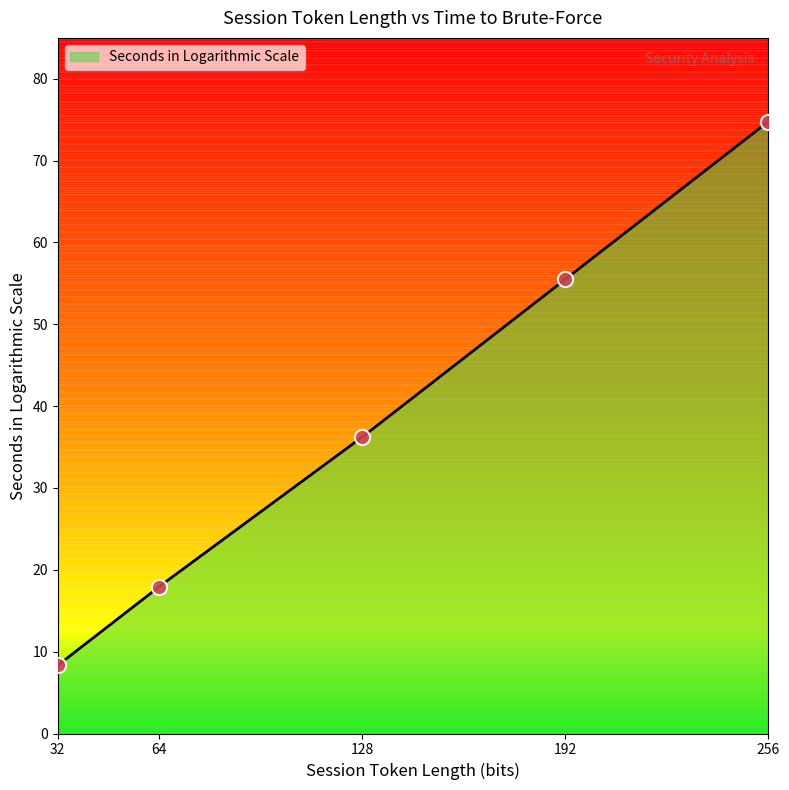

What is the ratio of the value at 192 to the value at 64?

3.1